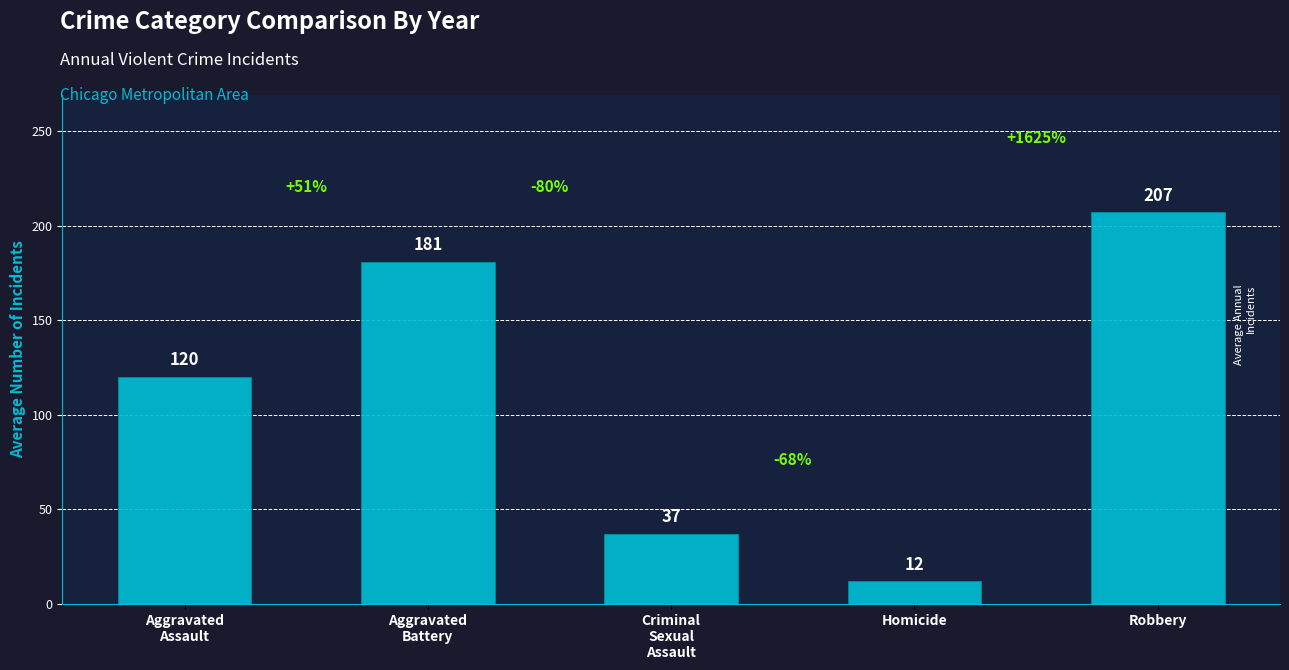

What are all the series names shown in the legend?

Aggravated Assault, Aggravated Battery, Criminal Sexual Assault, Homicide, Robbery